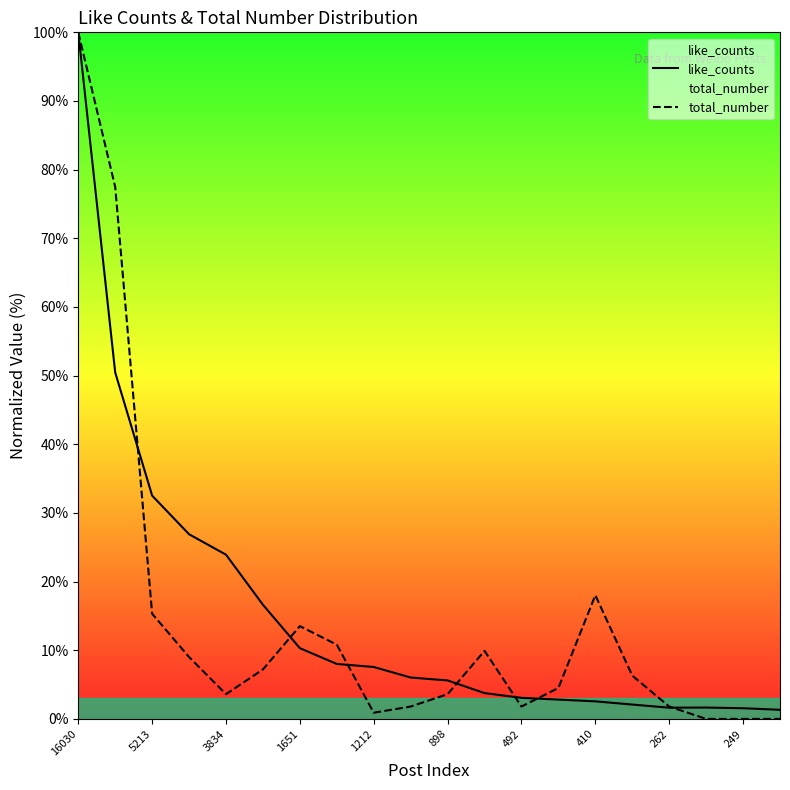

How many values in the like_counts series are below 6?

10